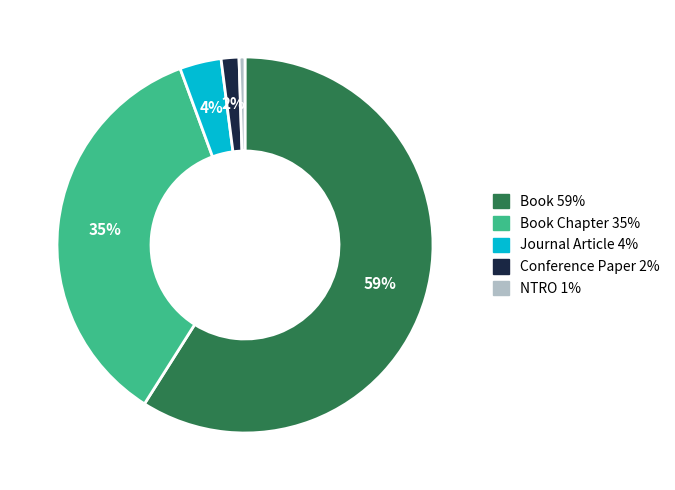

Does any single category account for the majority?

Yes